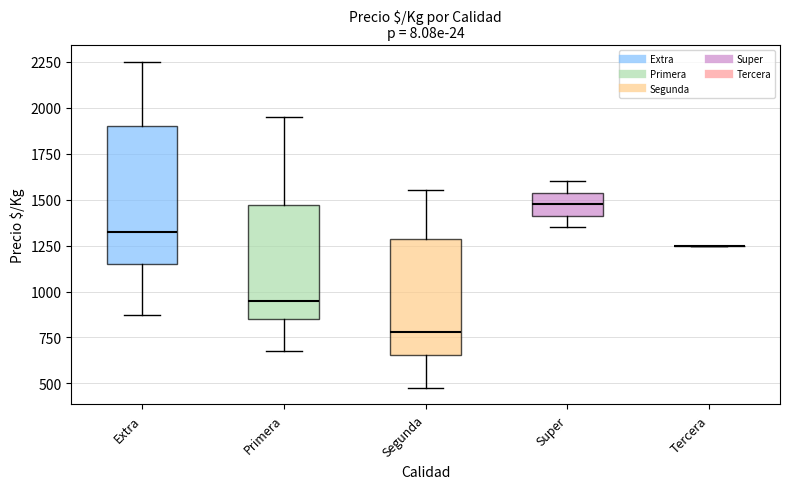

Reading left to right, read every box against the y-axis: the position of its median line, the range the box covers, and the ends of its whiskers. The values are not printed on the chart, so give them approximately, as read against the axis.

Extra: median 1350, box 1150 to 1900, whiskers 900 to 2250
Primera: median 950, box 850 to 1450, whiskers 700 to 1950
Segunda: median 800, box 650 to 1300, whiskers 500 to 1550
Super: median 1500, box 1400 to 1550, whiskers 1350 to 1600
Tercera: box collapsed to a line at 1250, whiskers 1250 to 1250